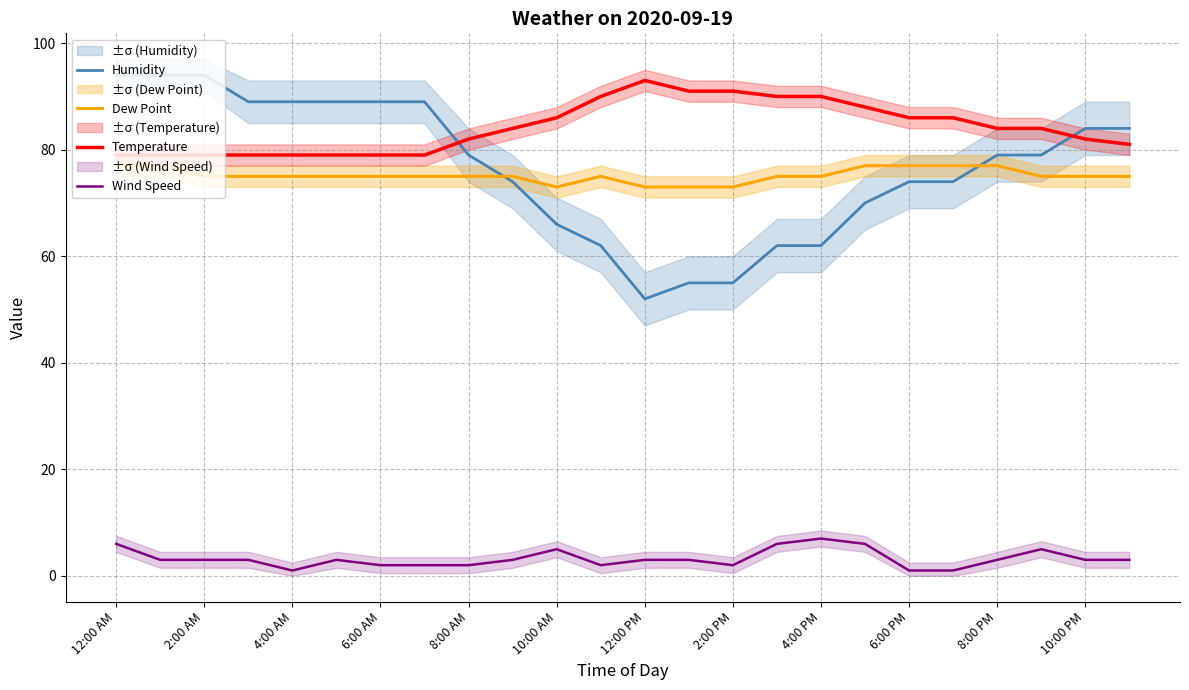

What is the maximum value for Humidity?

94